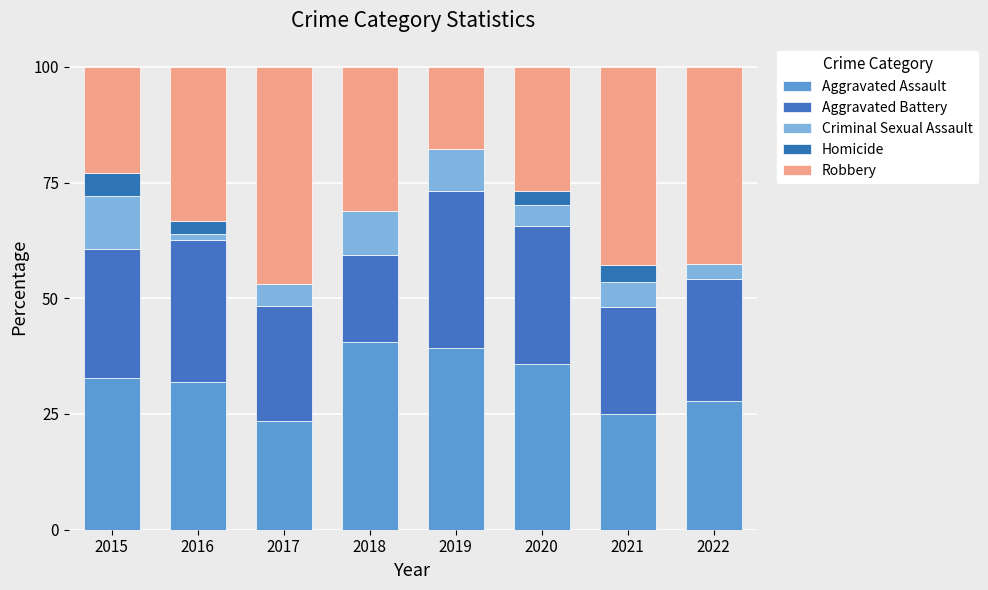

Rank the series at 2019 from lowest to highest value.

Homicide, Criminal Sexual Assault, Robbery, Aggravated Battery, Aggravated Assault